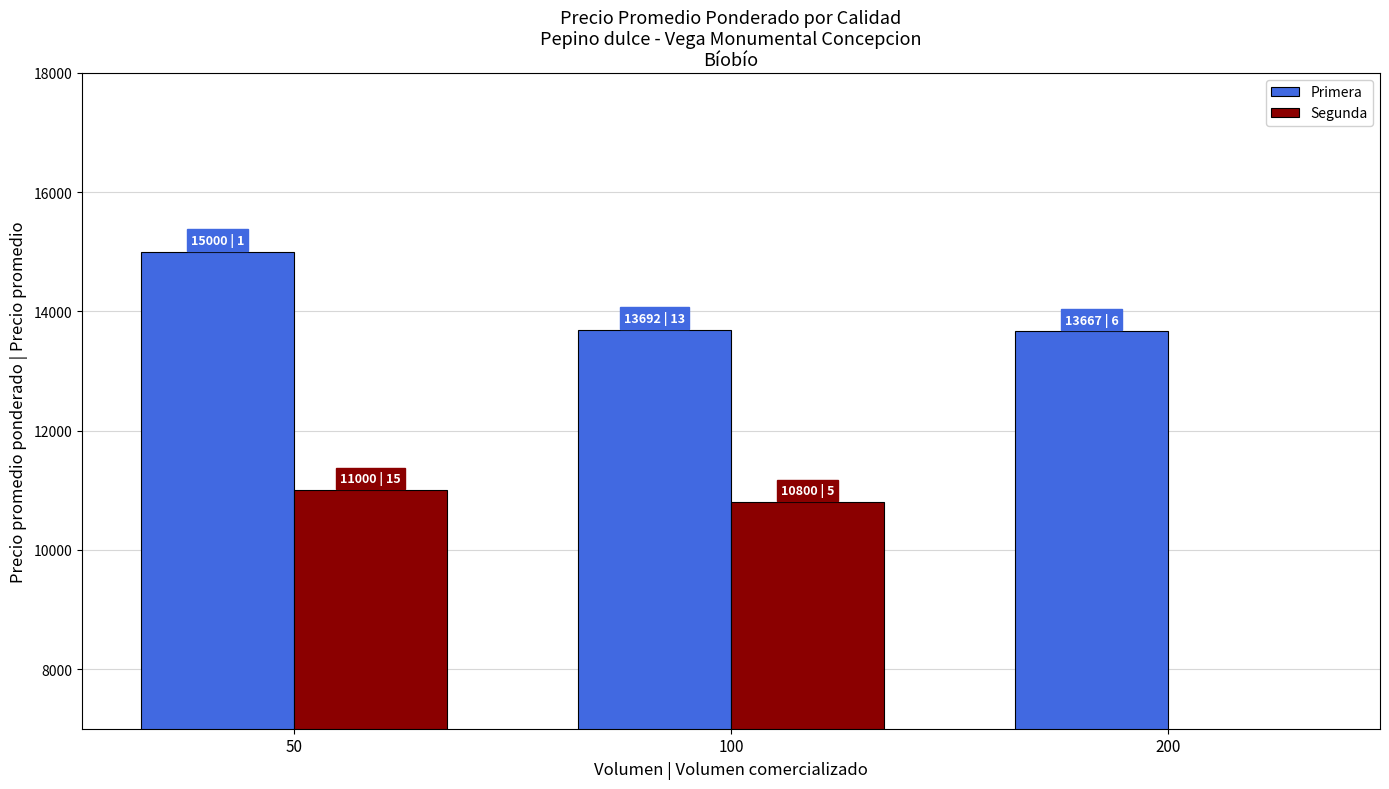

How many bars are there in total?

6